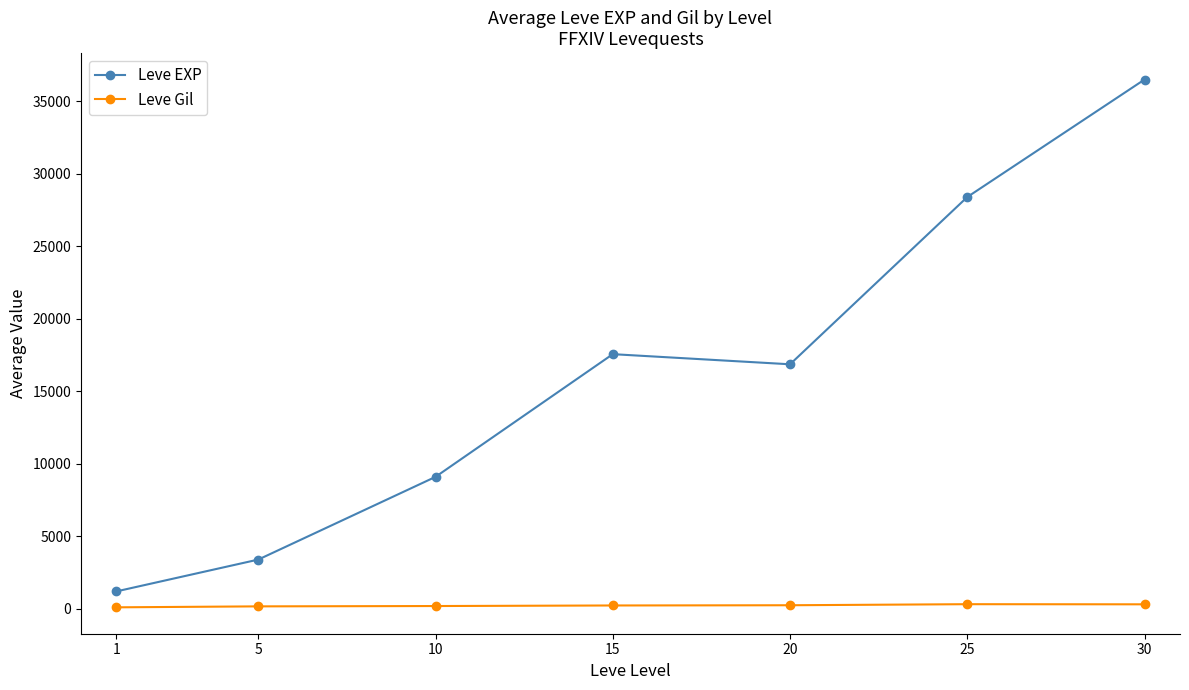

True or false: Leve Gil and Leve EXP cross at least once.

False